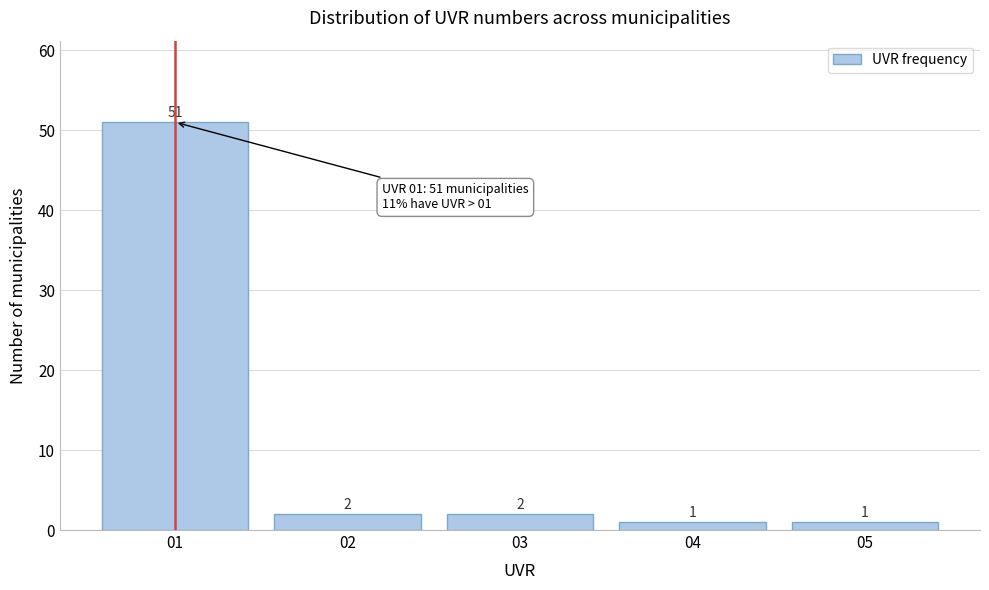

Over which range of the x-axis is the bar tallest?

0.5 to 1.5